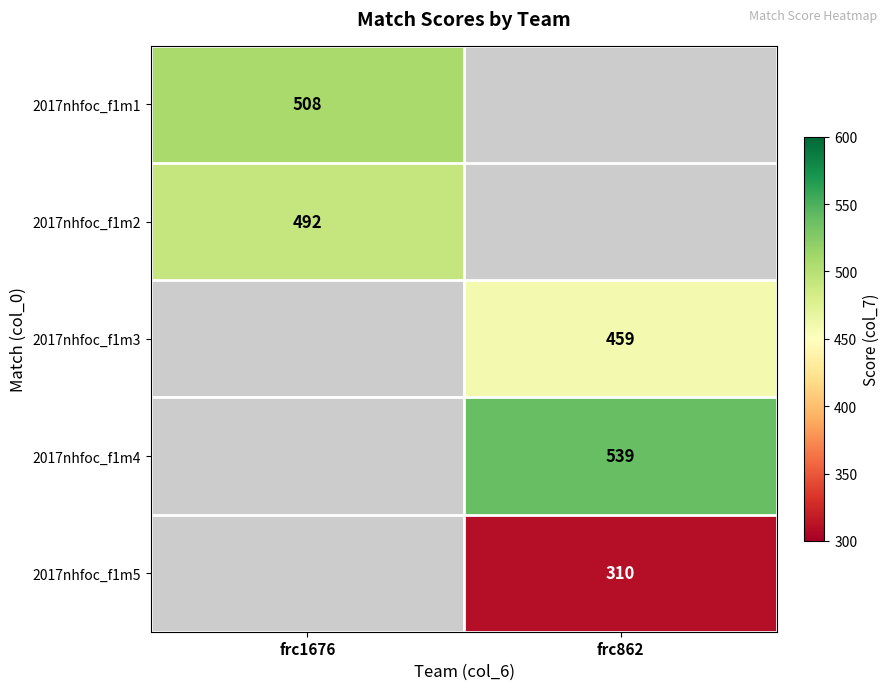

The 2017nhfoc_f1m5 series shows 310 at frc862. True or false?

True